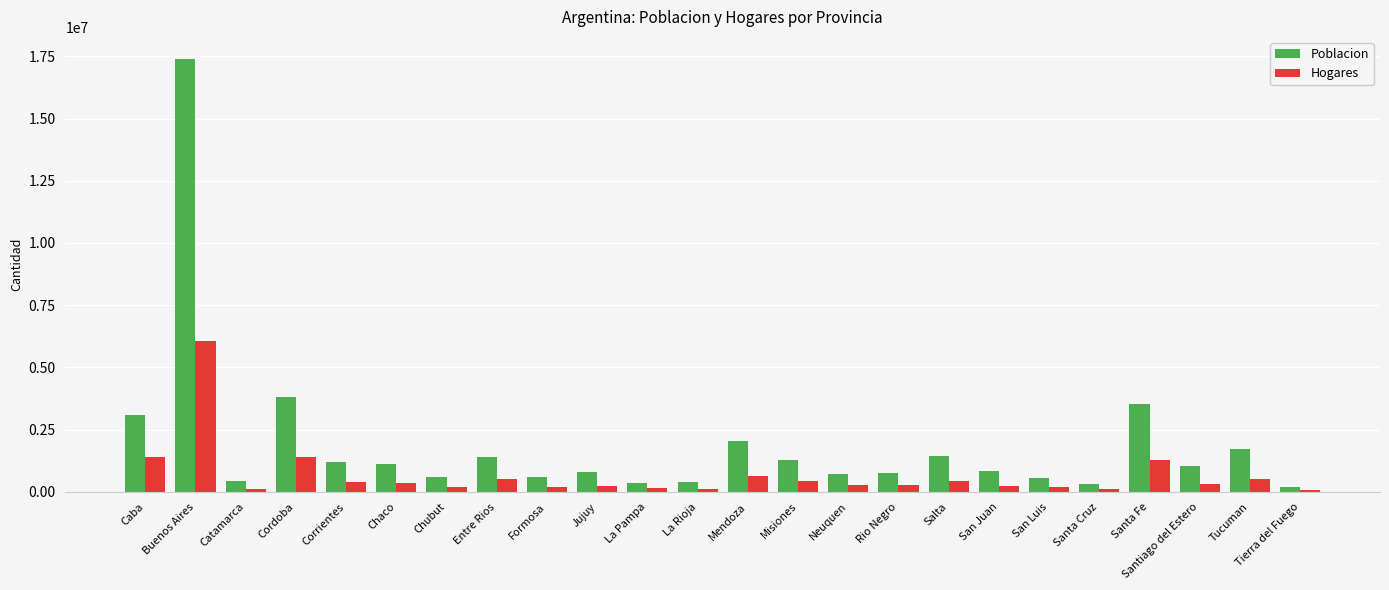

Which category has the highest value in the Hogares series?

Buenos Aires